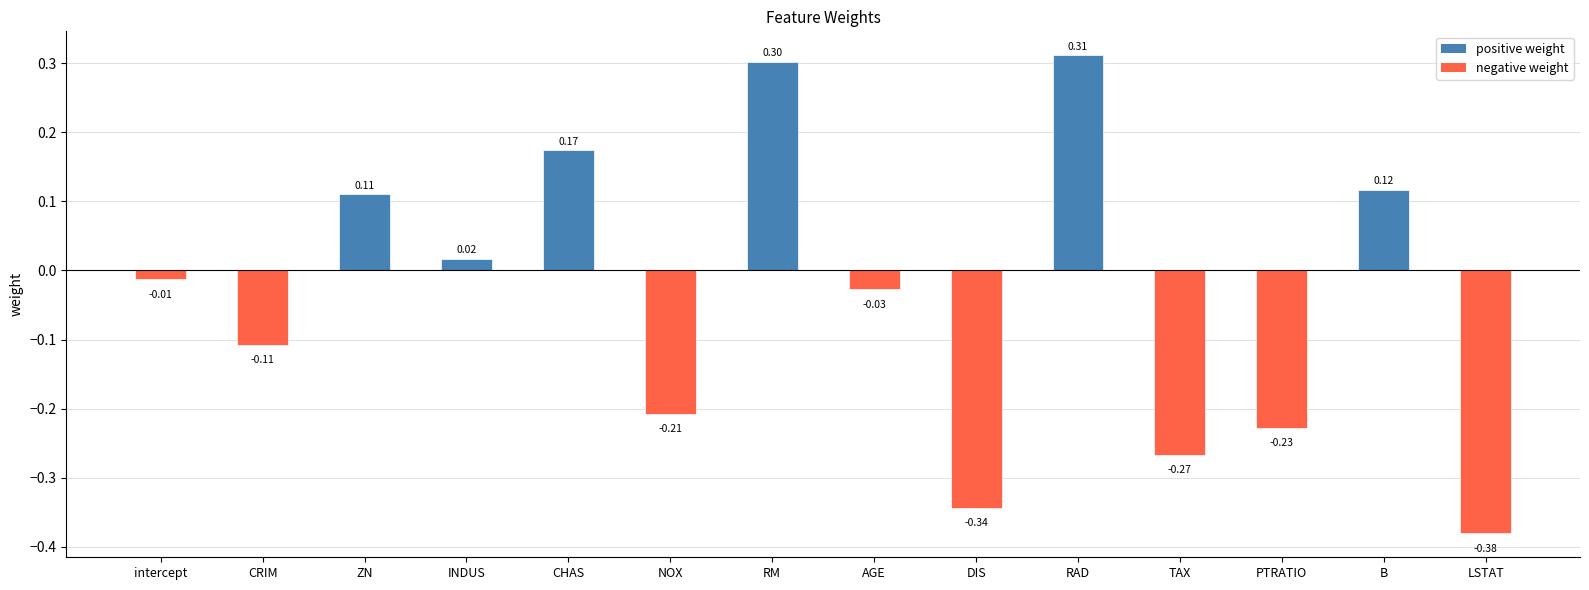

What position from the left is ZN?

3